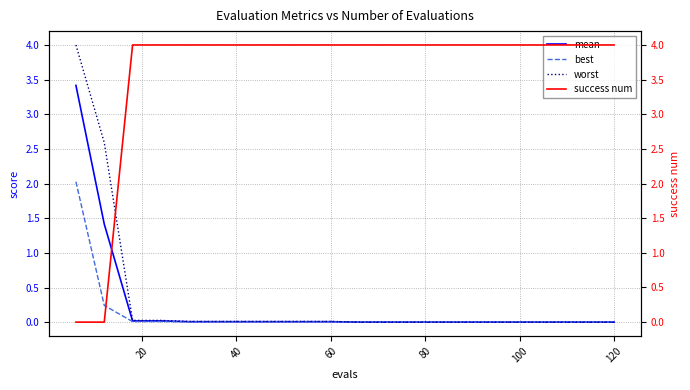

True or false: worst and mean intersect in this chart.

False